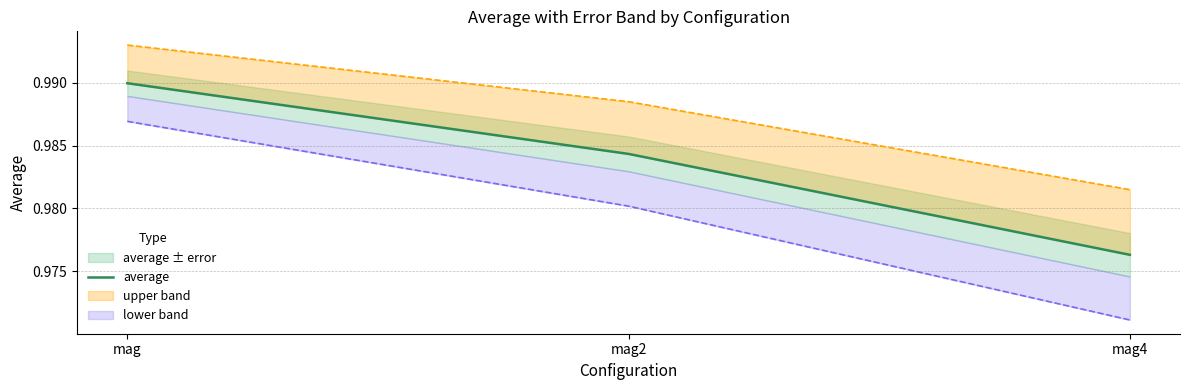

True or false: the data shows 0.5 at mag.

False